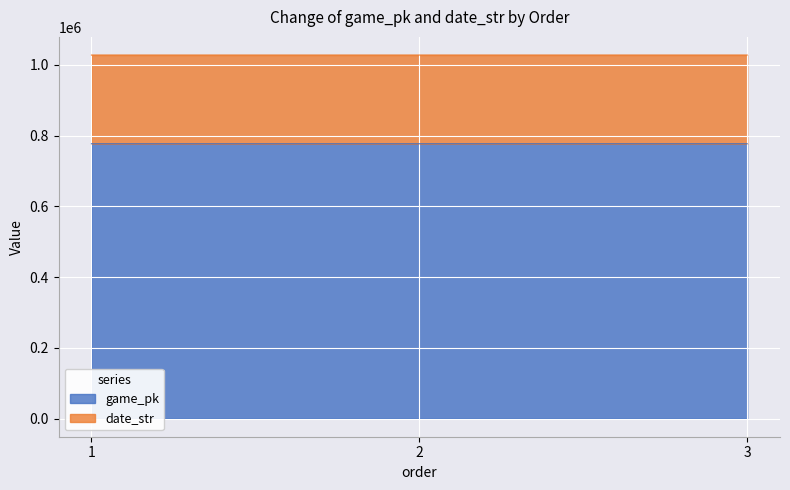

Count the number of categories in the chart.

3